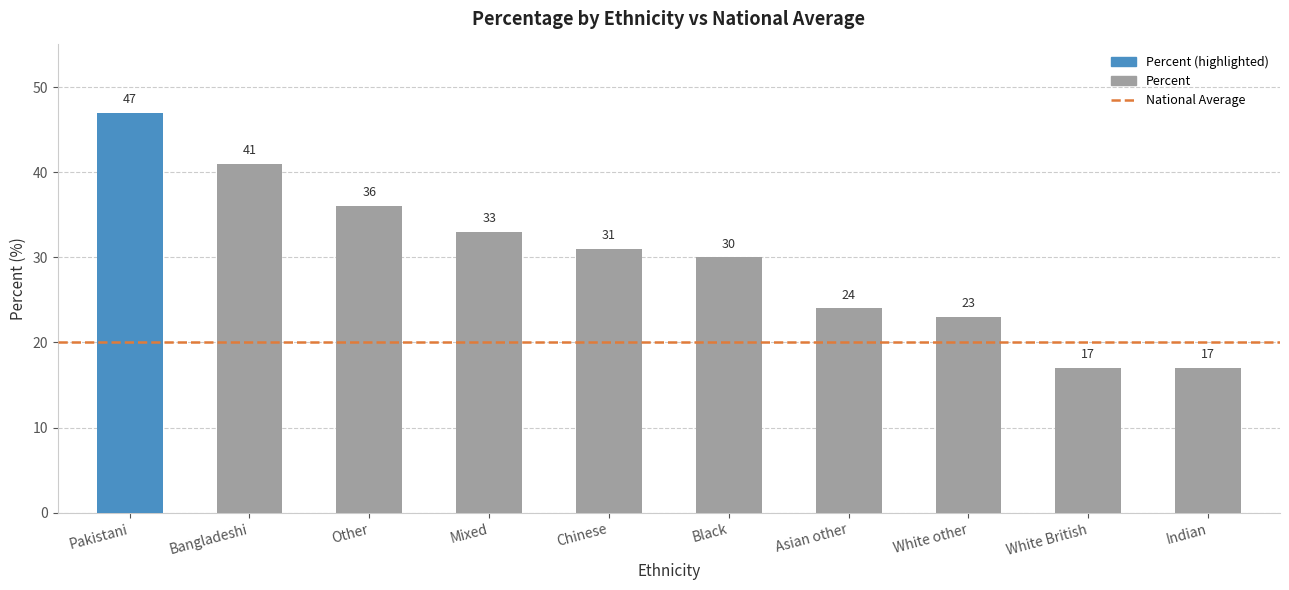

What is the difference between the maximum and minimum values?

30